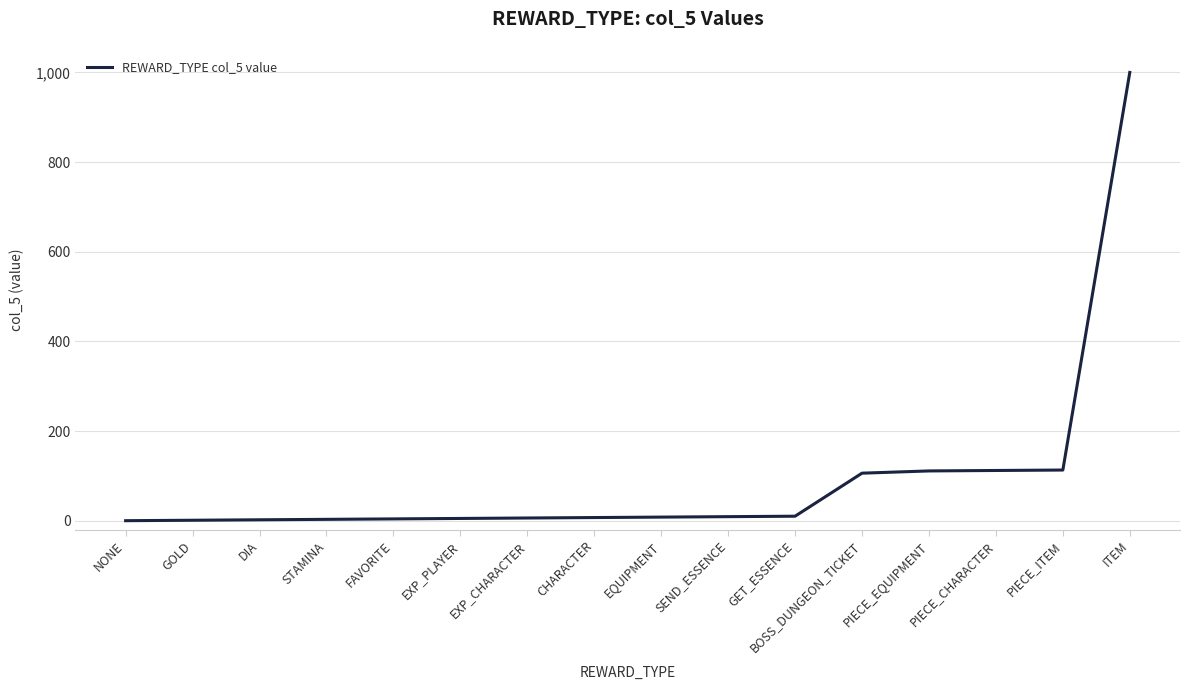

The chart shows a value of 9 at SEND_ESSENCE. True or false?

True